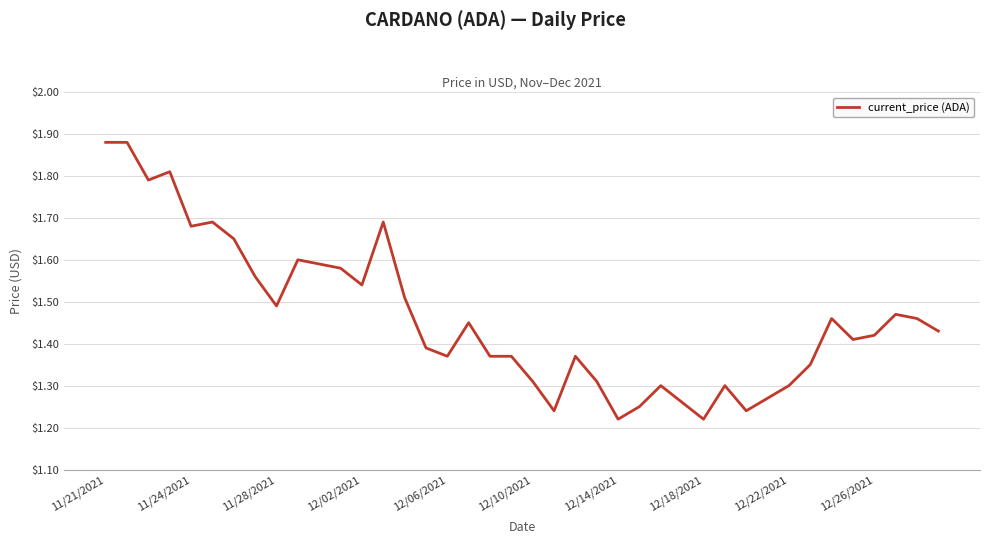

What is the difference between the maximum and minimum values?

0.7